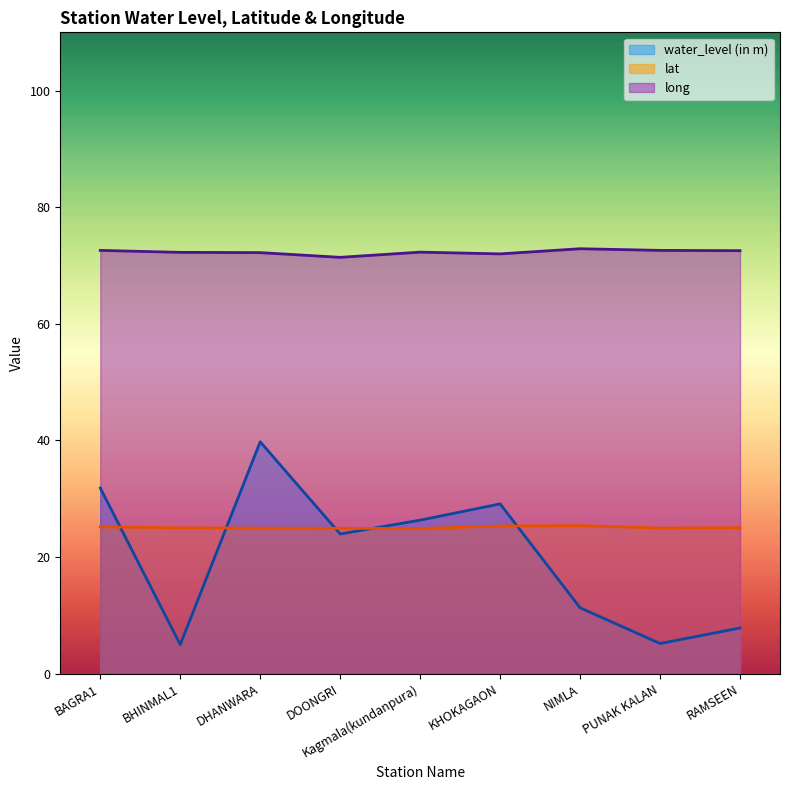

Which series has the widest spread of values?

water_level (in m)